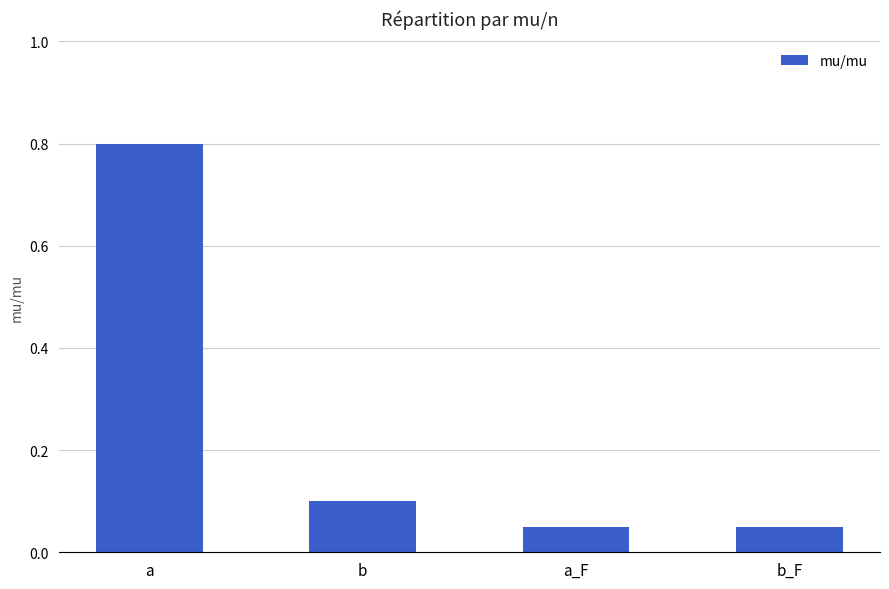

Which has a higher value, b or a?

a